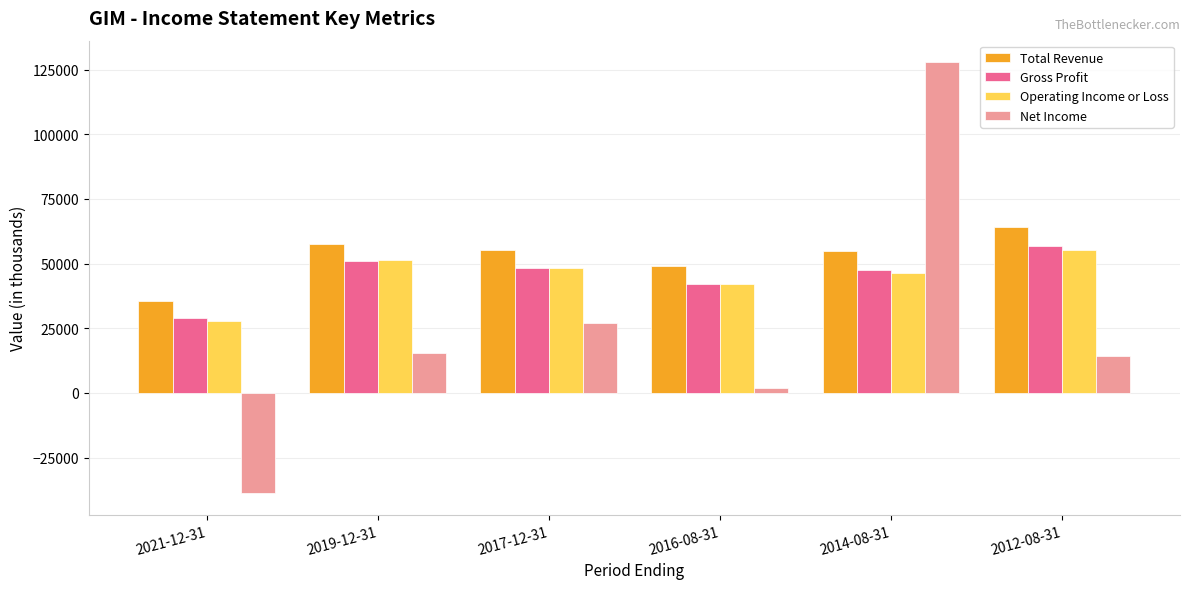

Rank the series by their maximum value, from lowest to highest.

Operating Income or Loss, Gross Profit, Total Revenue, Net Income